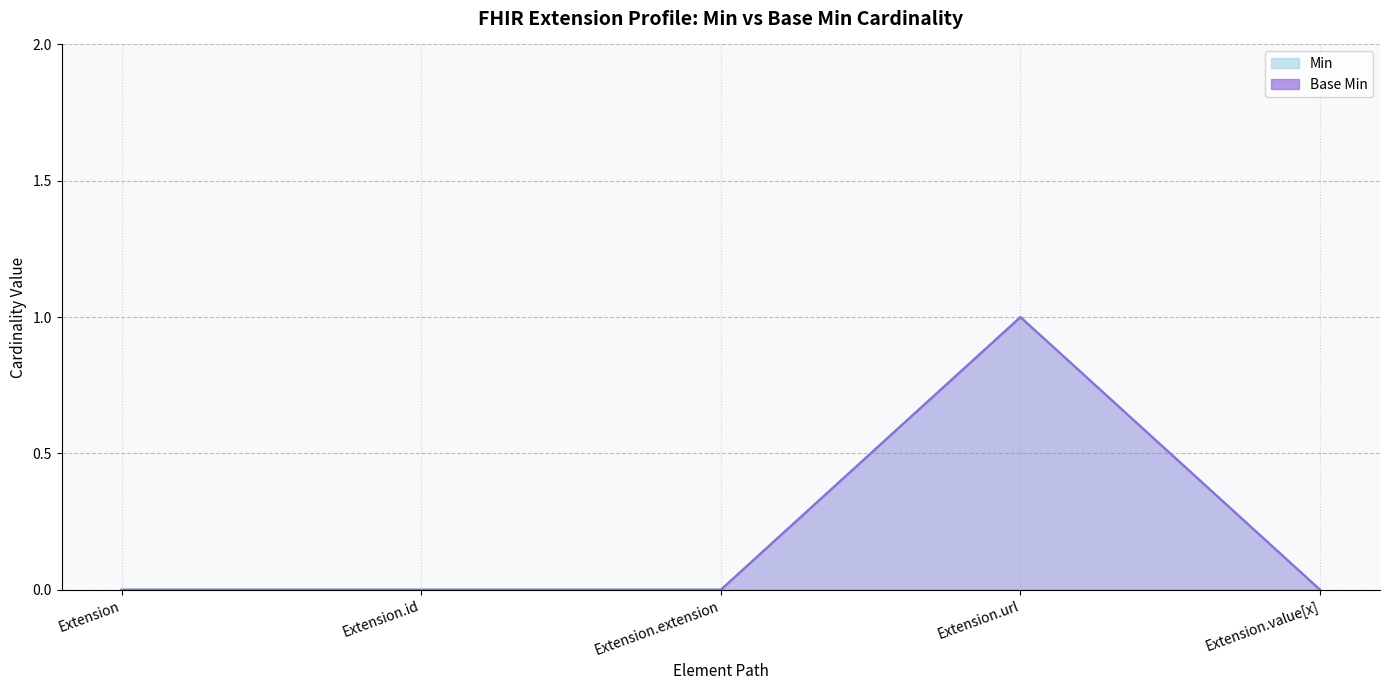

What is the label of the 3rd point from the right?

Extension.extension